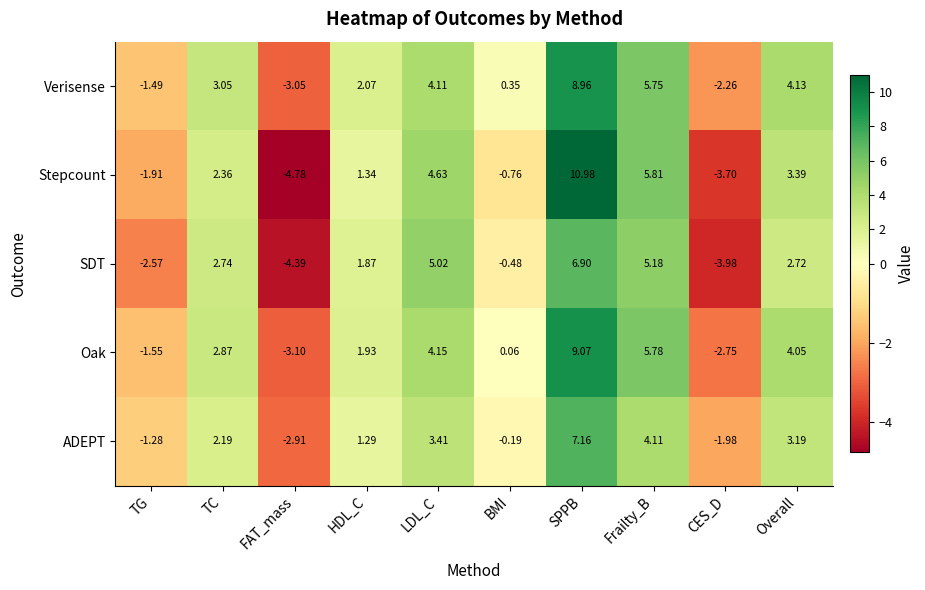

At which label does Verisense reach its peak?

SPPB